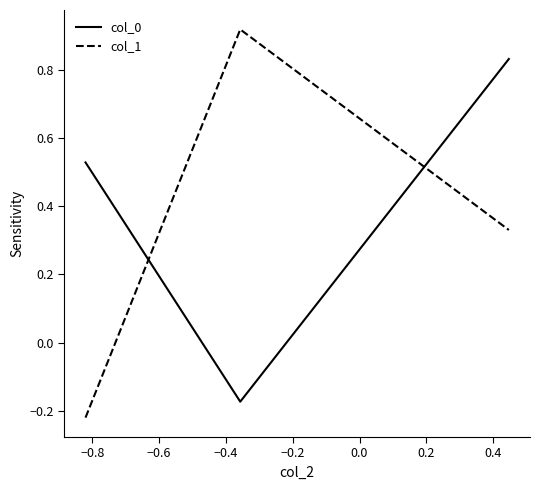

Rank the series by their average value, from highest to lowest.

col_0, col_1